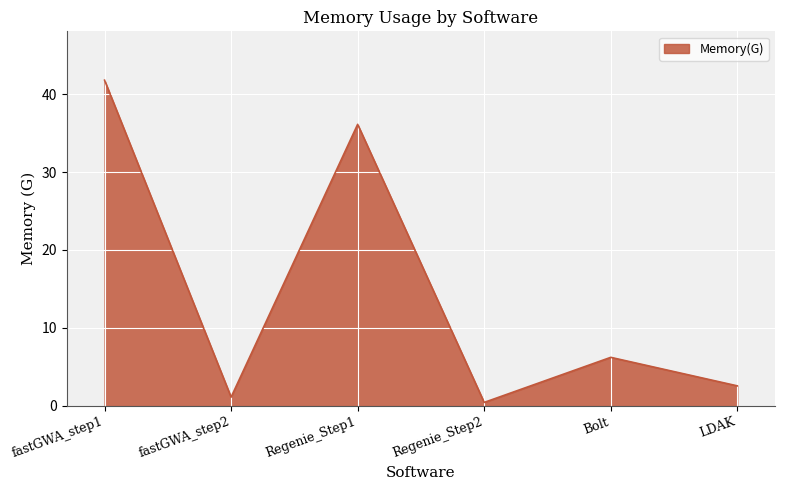

What is the maximum value shown in the chart?

41.8